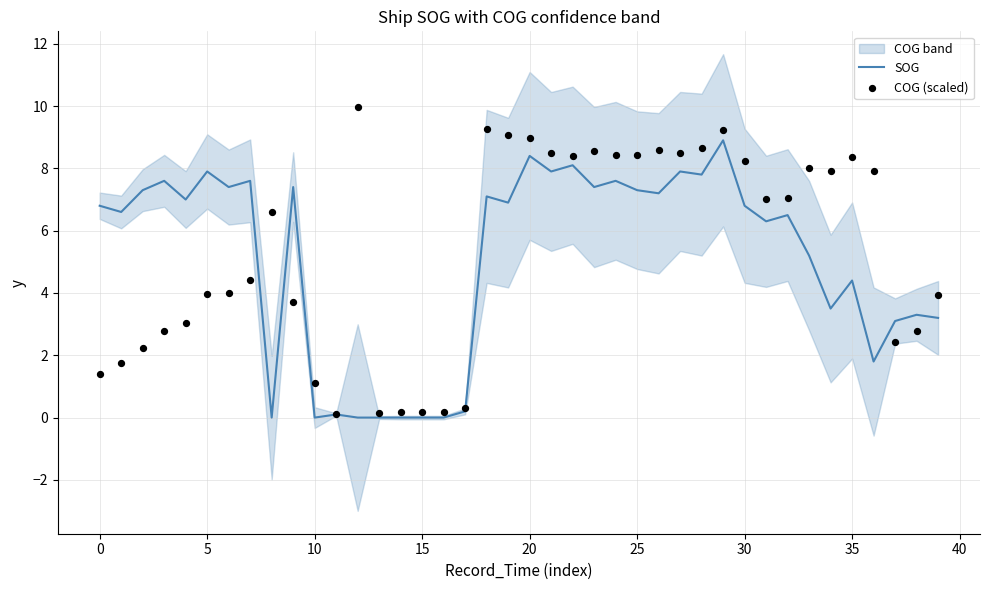

Which series has the largest Y range (max minus min)?

COG (scaled)